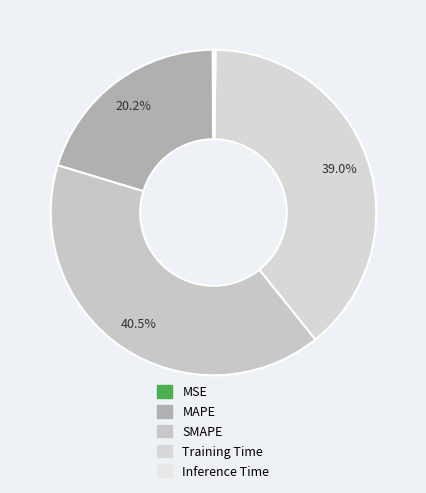

Rank the categories by value from lowest to highest.

MSE, Inference Time, MAPE, Training Time, SMAPE